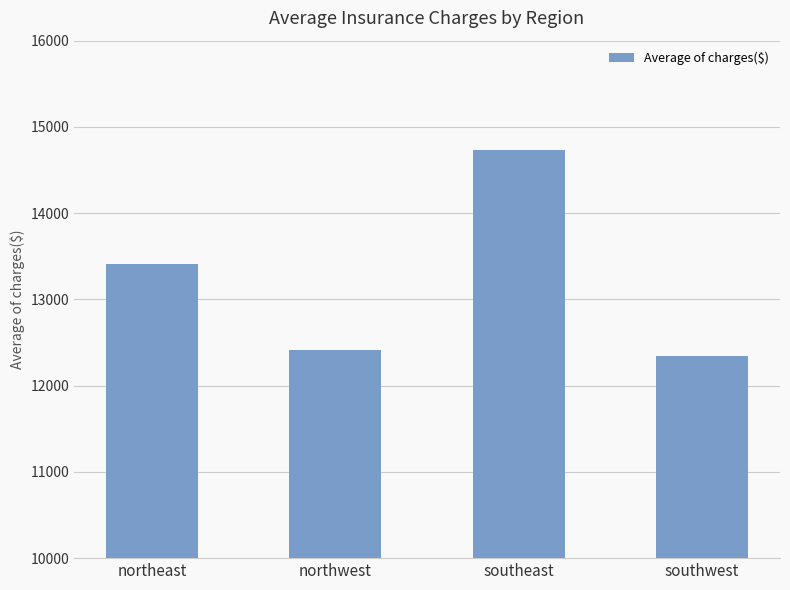

What is the value of the 2nd bar from the left?

12417.6